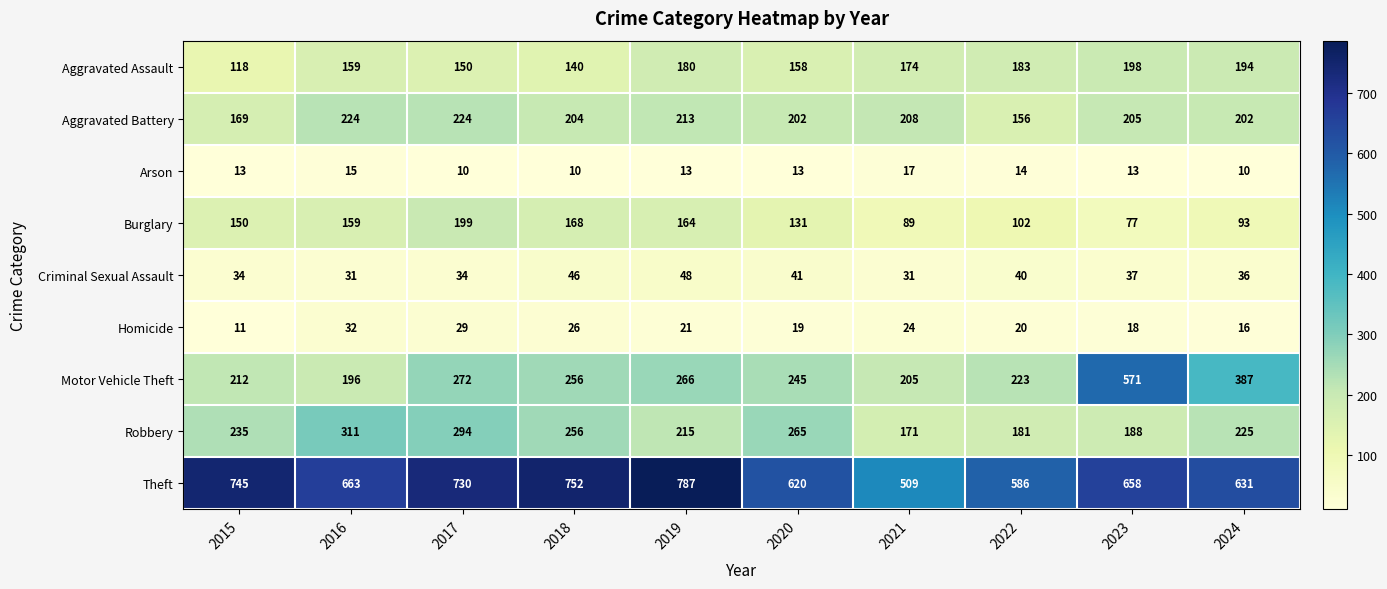

What is the total value across all series at 2024?

1794